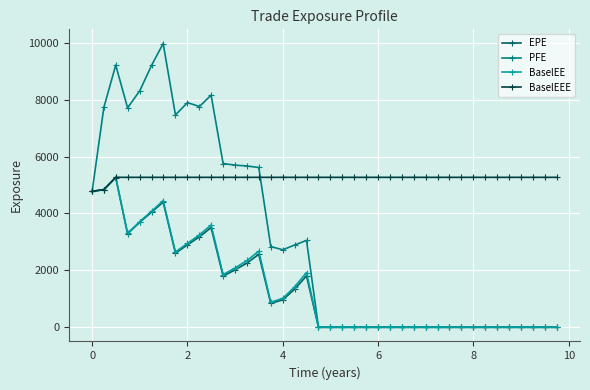

Does the chart display data point markers on the line(s)?

Yes